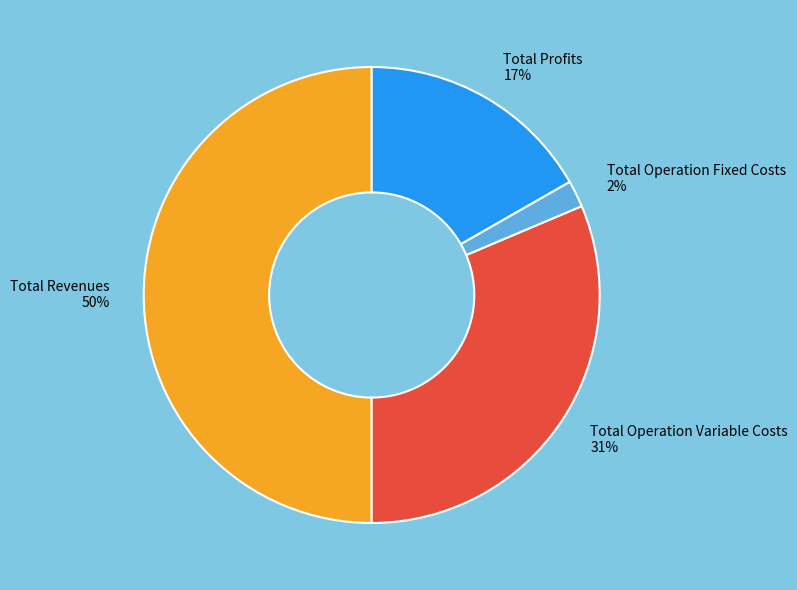

Is the sum of Total Revenues and Total Operation Variable Costs greater than half?

Yes